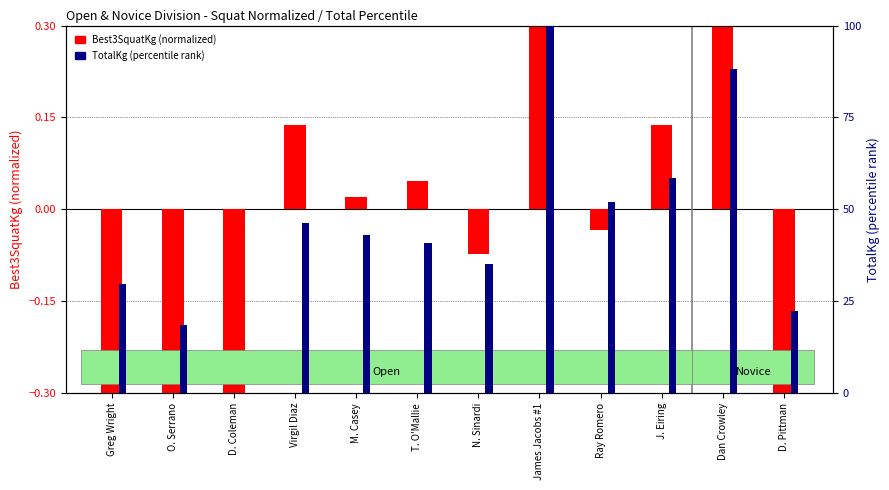

Which label corresponds to the smallest value in the chart?

D. Pittman